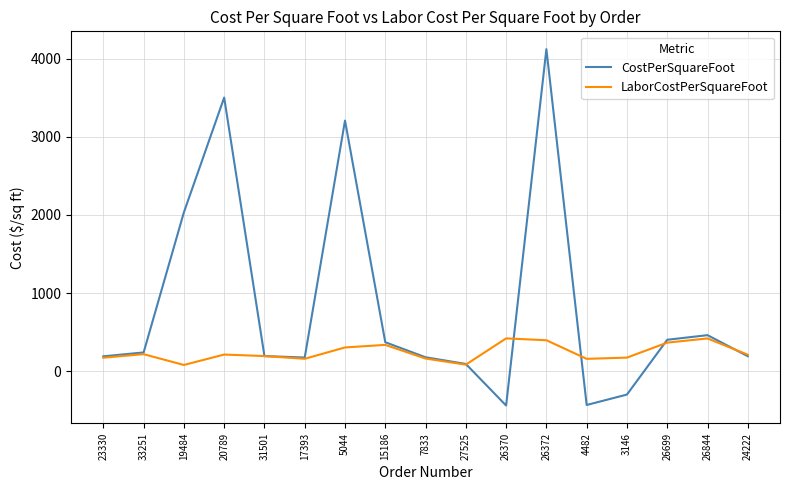

The value of CostPerSquareFoot at 4482 is -431.1. True or false?

True